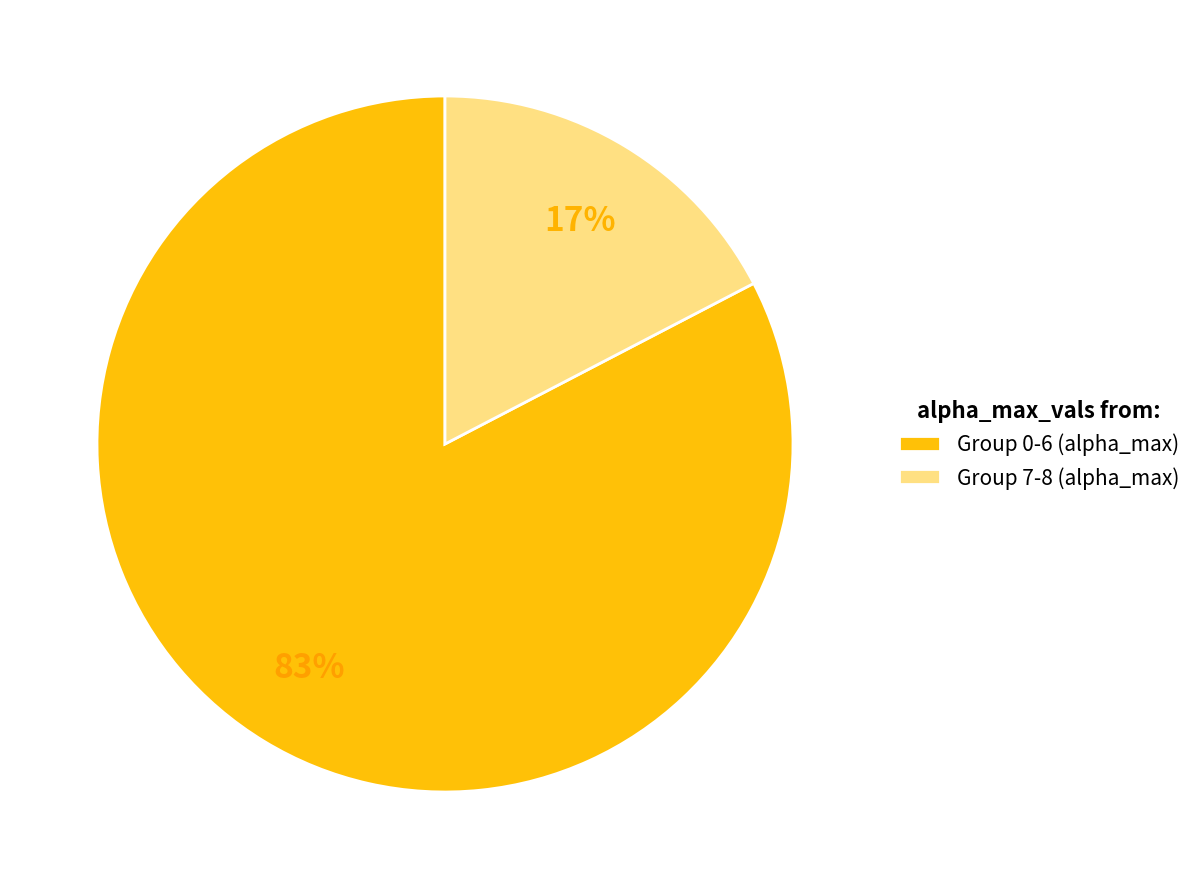

Does any single category account for the majority?

Yes